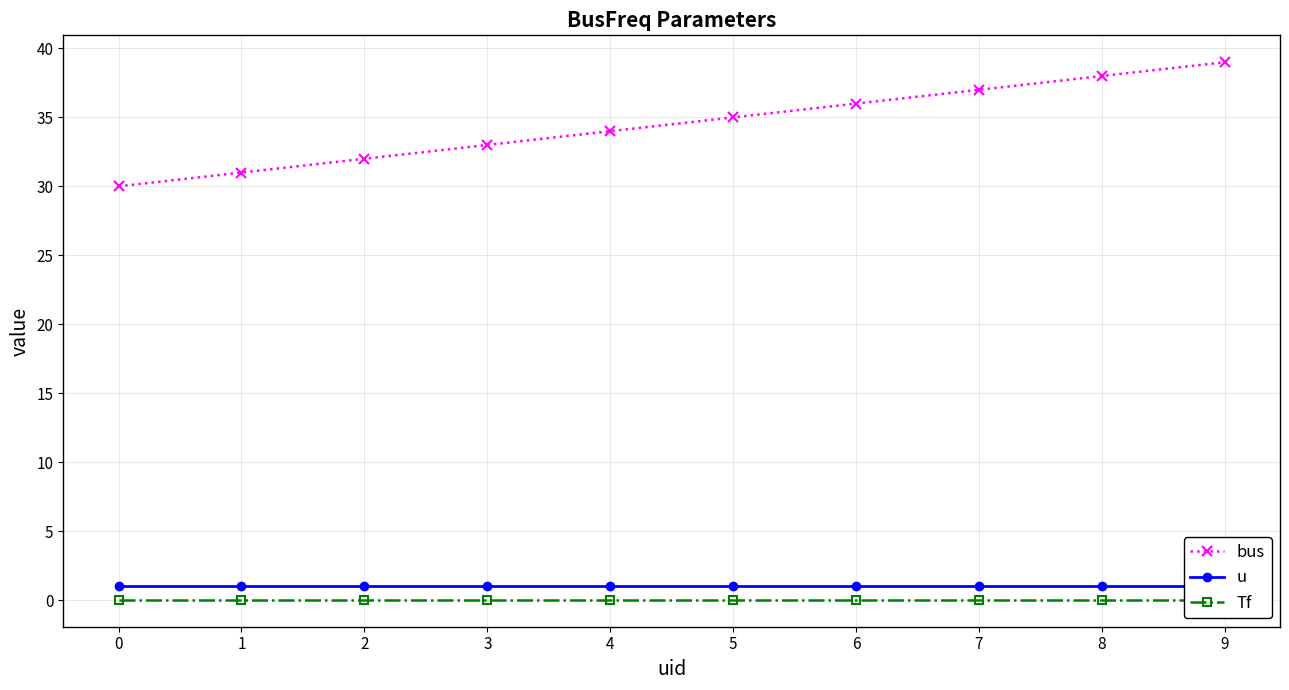

Which series has the widest spread of values?

bus